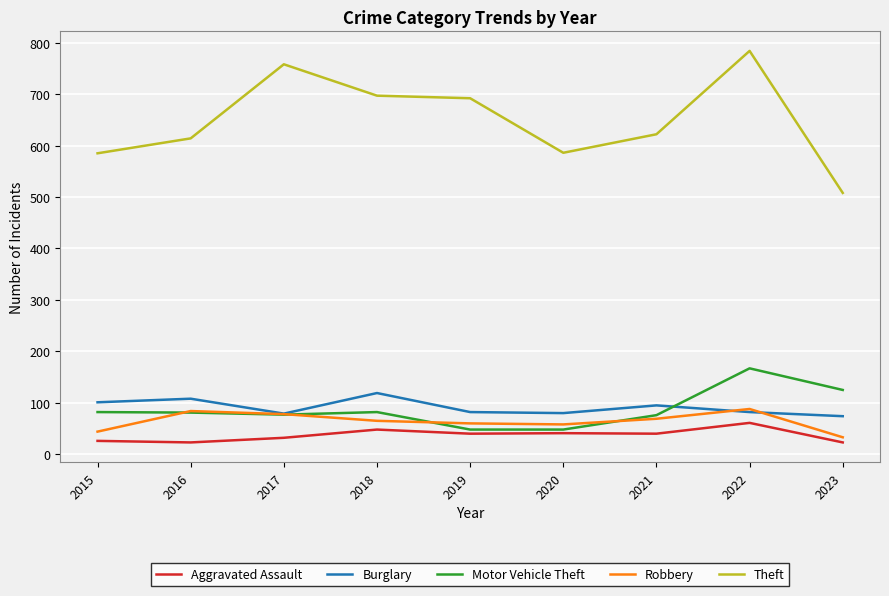

What is the maximum value shown in the chart?

784